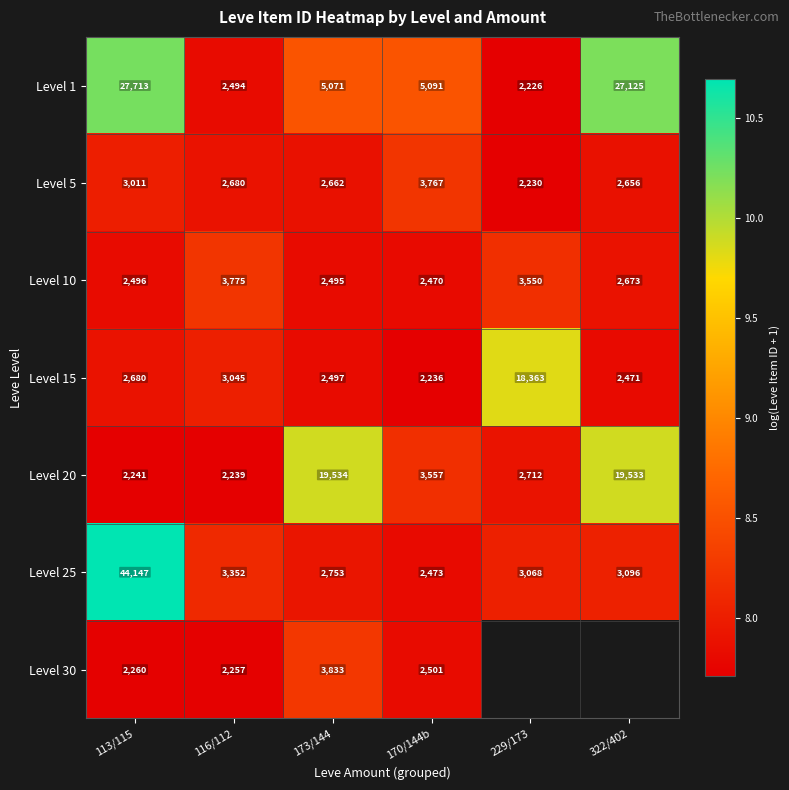

Is it true that Level 1 equals 11.3 at 170/144b?

False